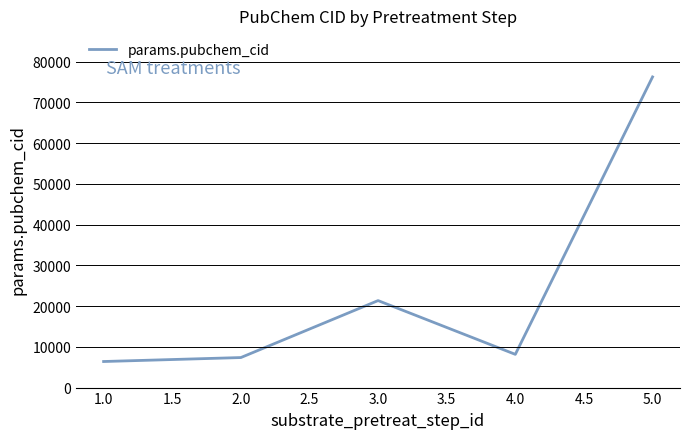

True or false: there are more than 0 points higher than both neighbors.

True